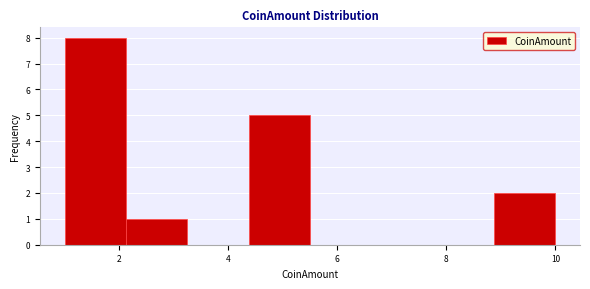

Which range on the x-axis has the tallest bar?

1.0 to 2.2